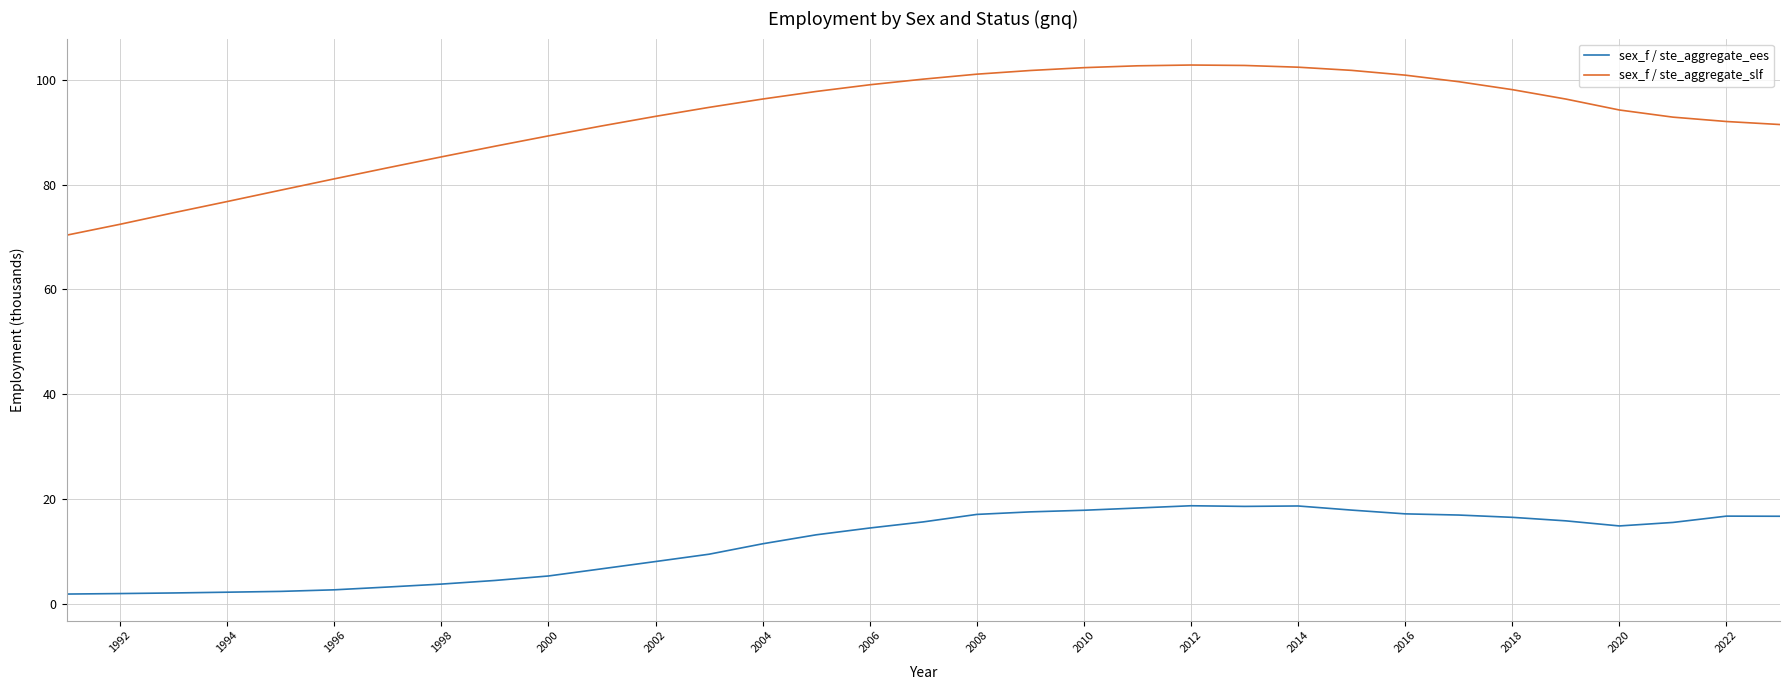

List the series in order of their overall mean, lowest first.

sex_f / ste_aggregate_ees, sex_f / ste_aggregate_slf